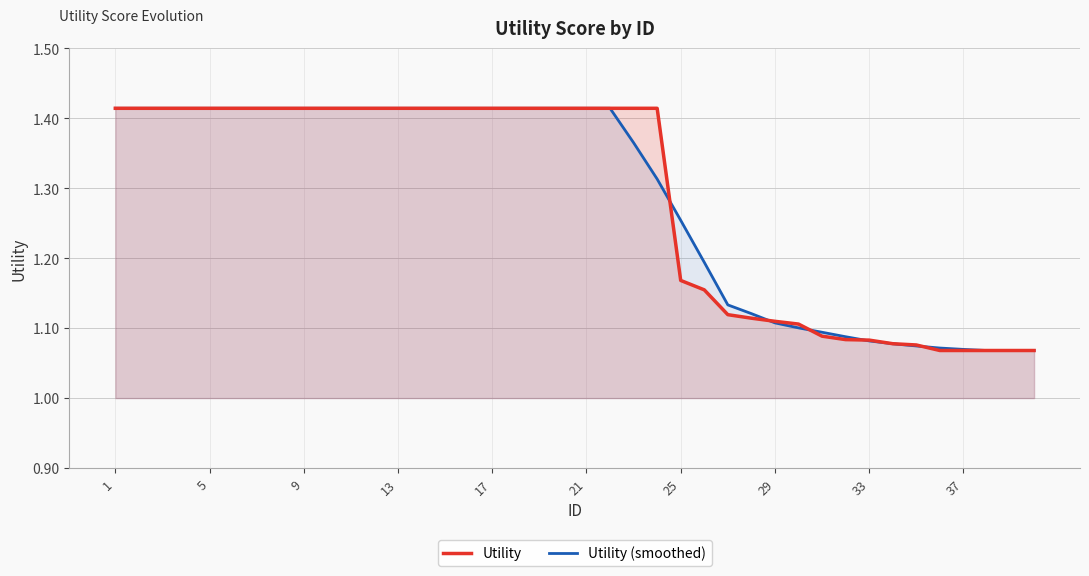

Is it true that Utility equals 2.3 at 1?

False